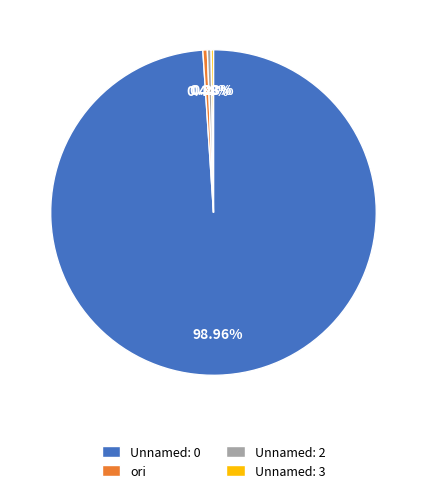

The ori slice represents 0% of the pie. True or false?

True